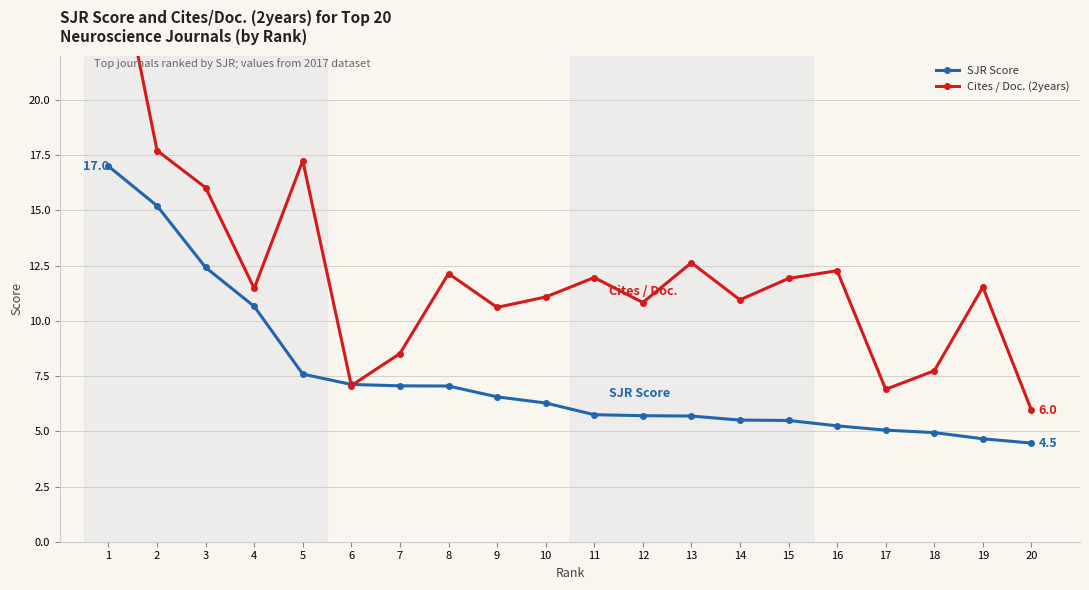

Which series has the largest total across all categories?

Cites / Doc. (2years)